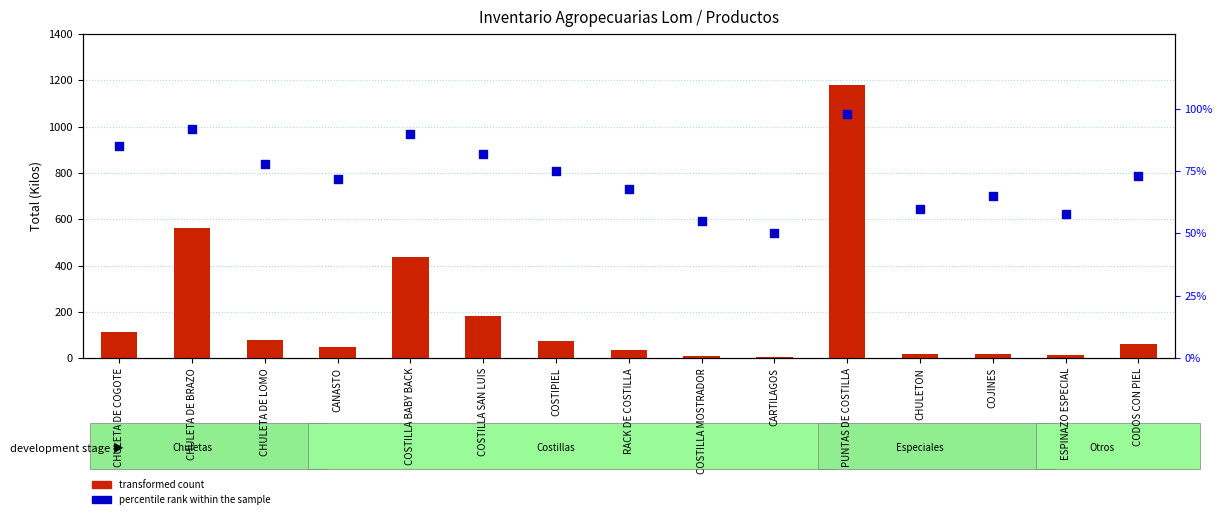

Which series has the largest total across all categories?

transformed count